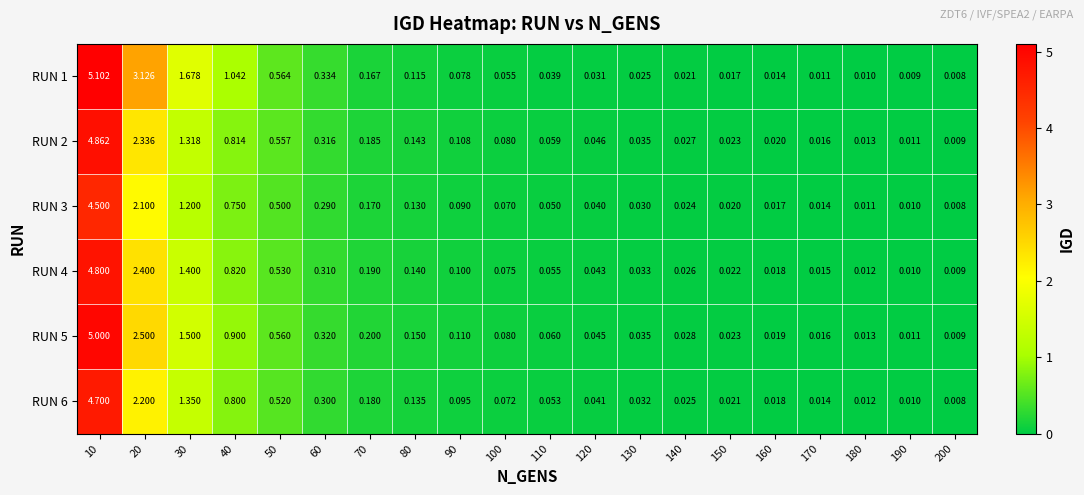

Is the value of RUN 6 at 170 greater than the value of RUN 4 at 60?

No